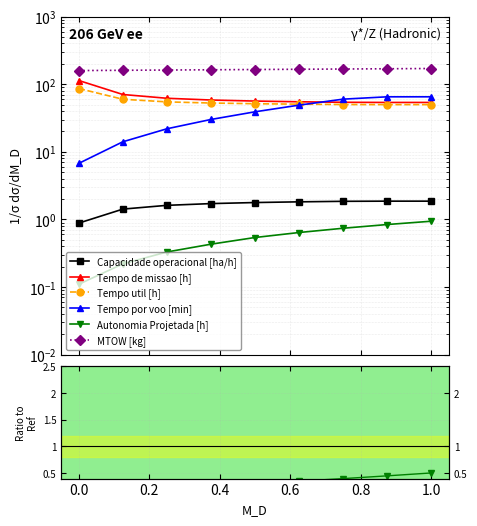

Rank the series at 1.0 from lowest to highest value.

Autonomia Projetada [h], Capacidade operacional [ha/h], Tempo util [h], Tempo de missao [h], Tempo por voo [min], MTOW [kg]